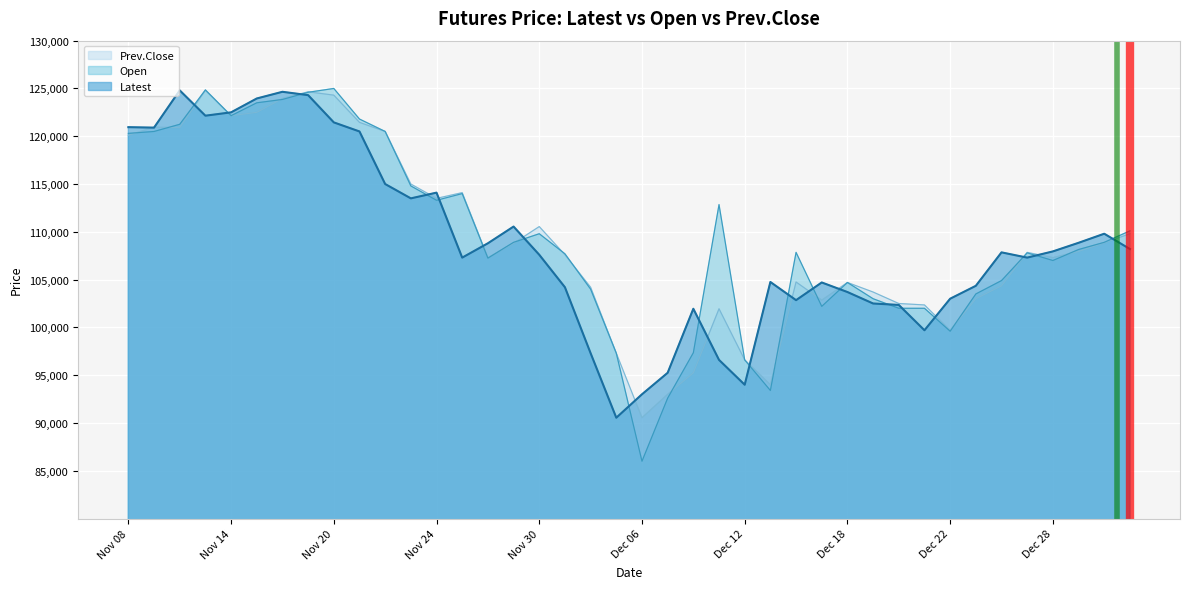

What is the label of the 31st point from the right?

Nov 21